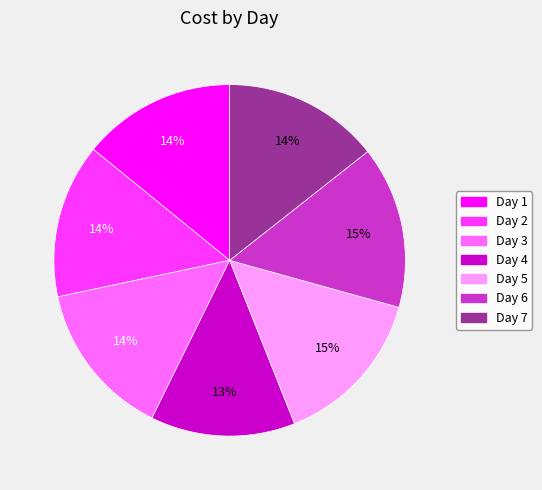

To the nearest percent, what portion does Day 3 represent?

14%